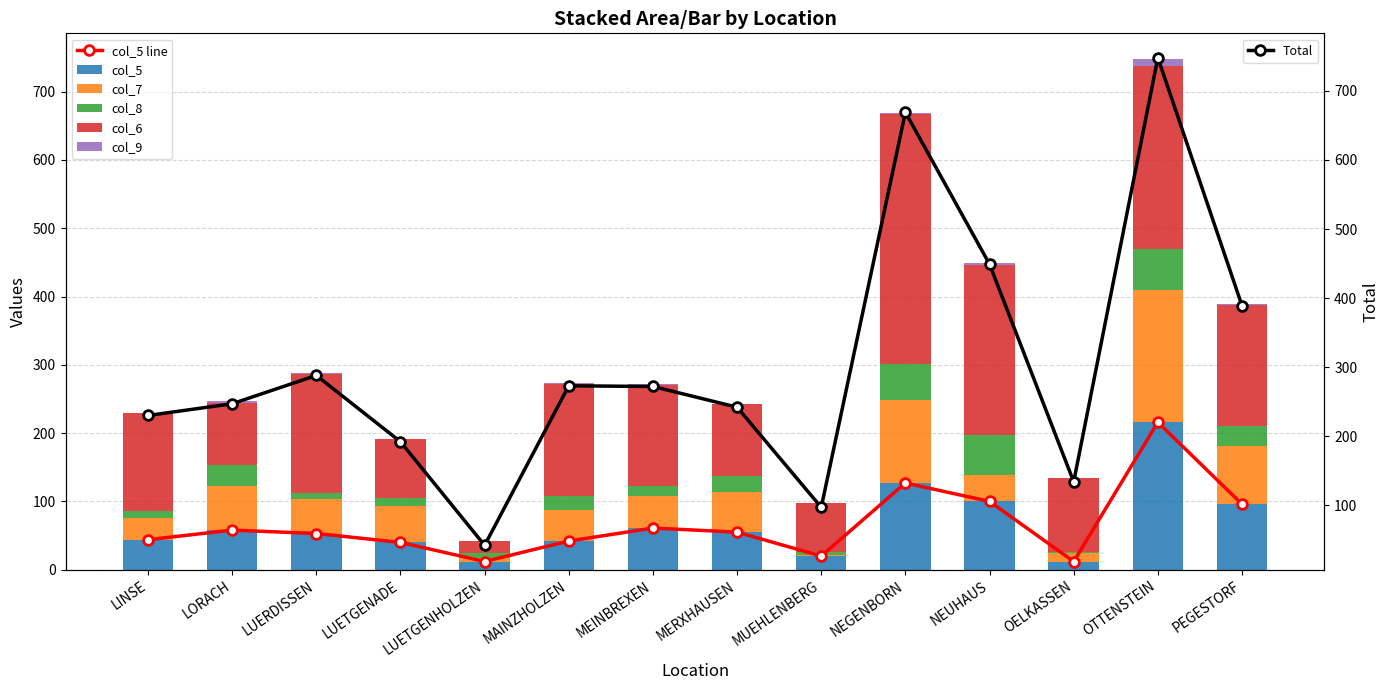

Rank the series by their maximum value, from highest to lowest.

col_6, col_5, col_7, col_8, col_9